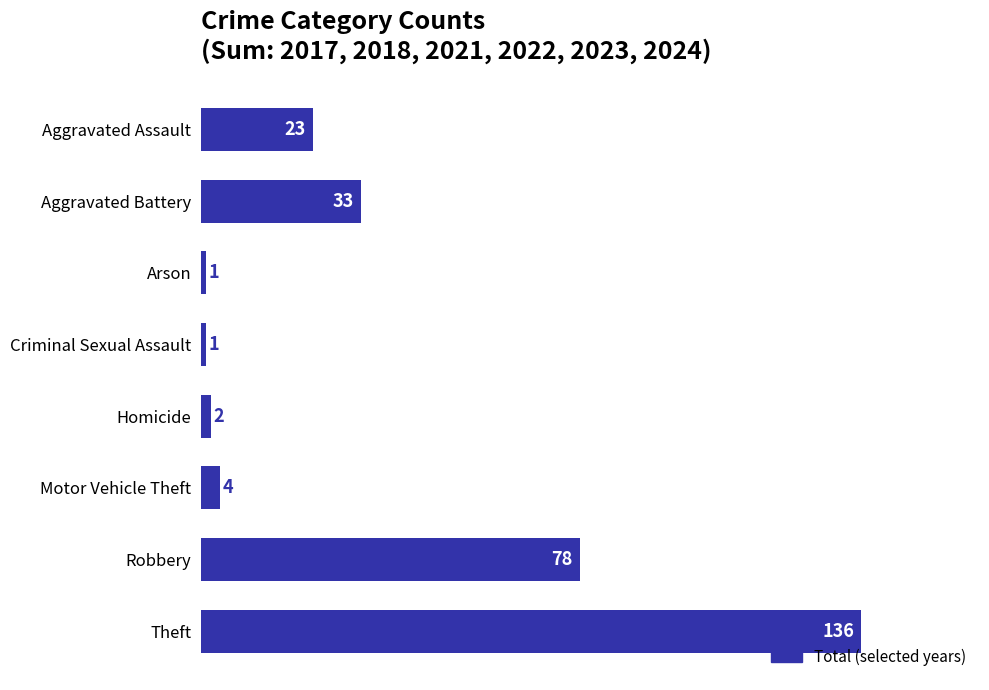

Is it true that the value at Robbery is 78?

True